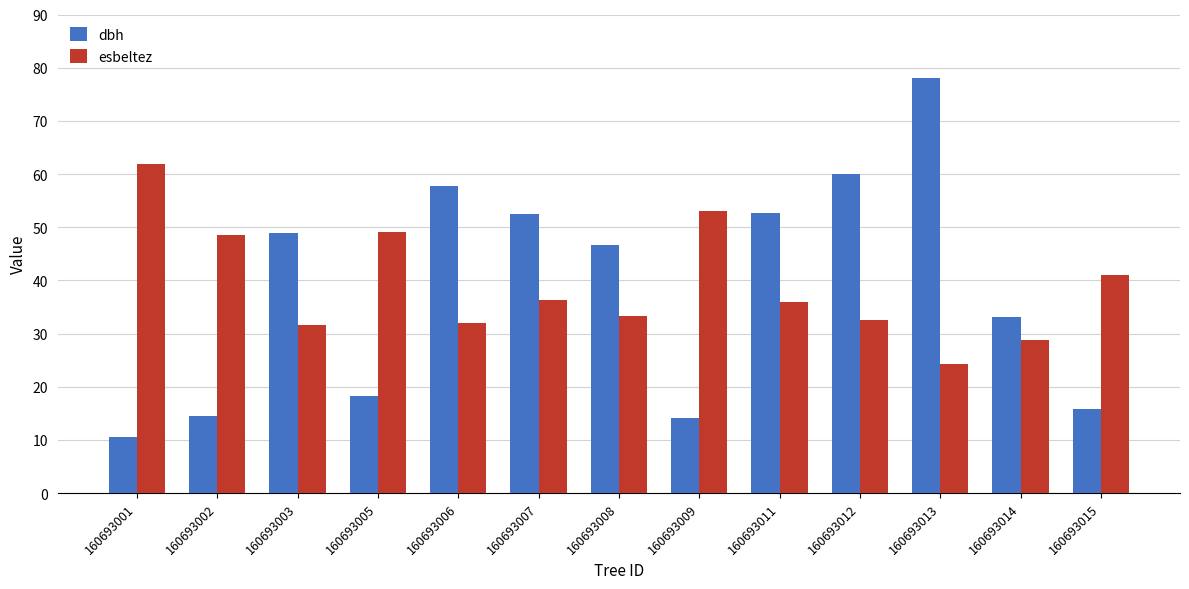

Is it true that dbh equals 29.8 at 160693013?

False